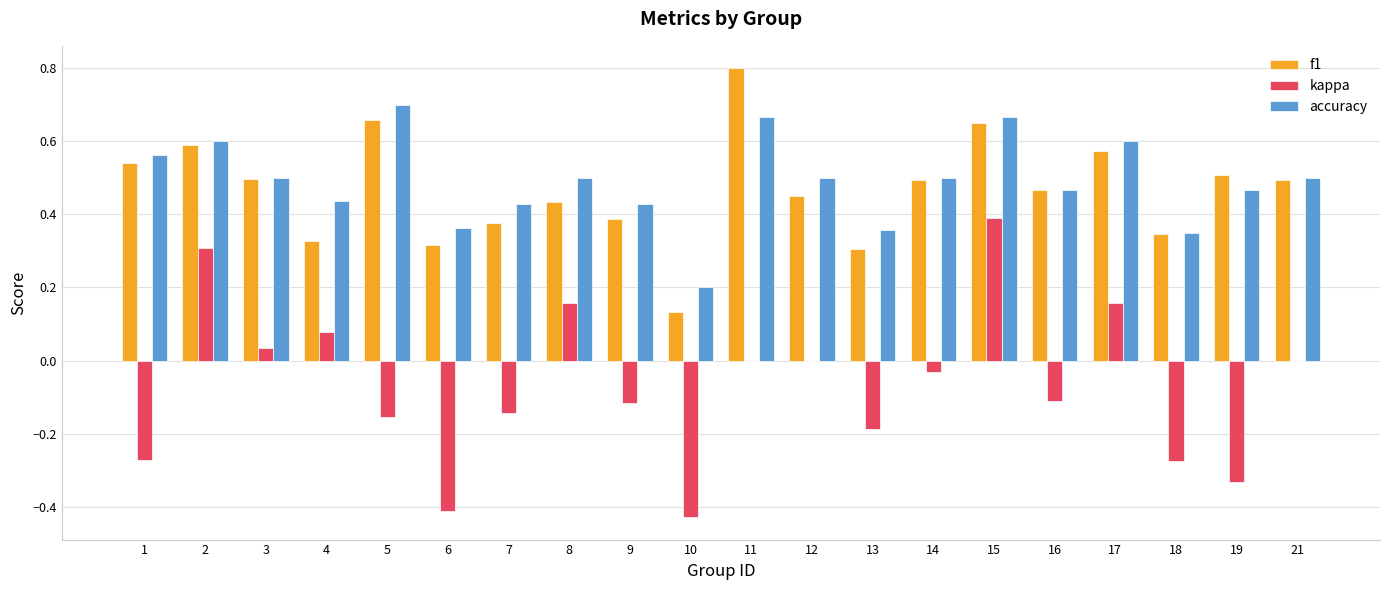

At which category is the sum across all series the highest?

15